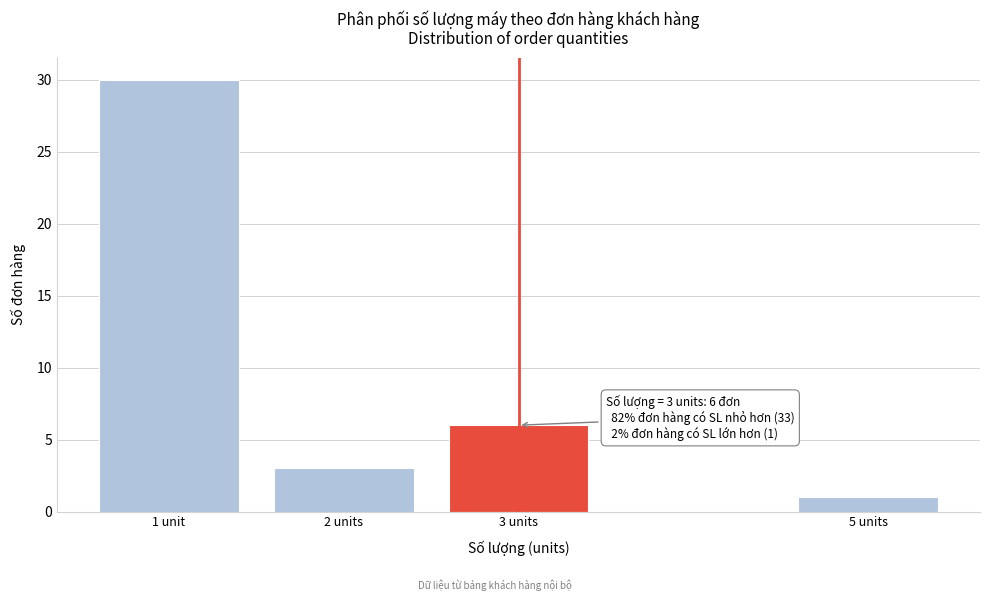

Reading left to right, list all the values displayed in this chart.

30	3	6	1